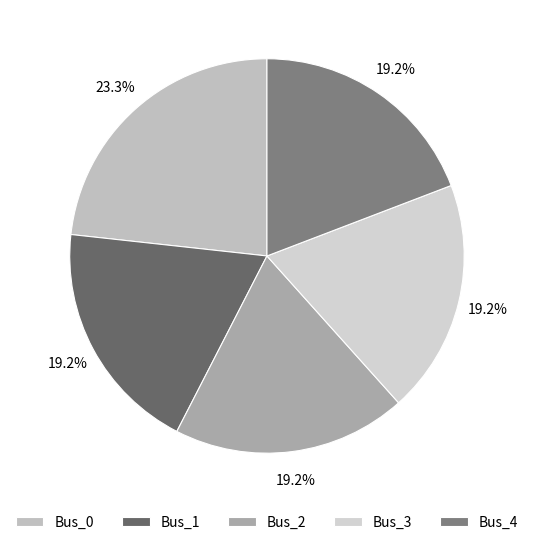

What percentage is the Bus_0 slice, to the nearest percent?

23%